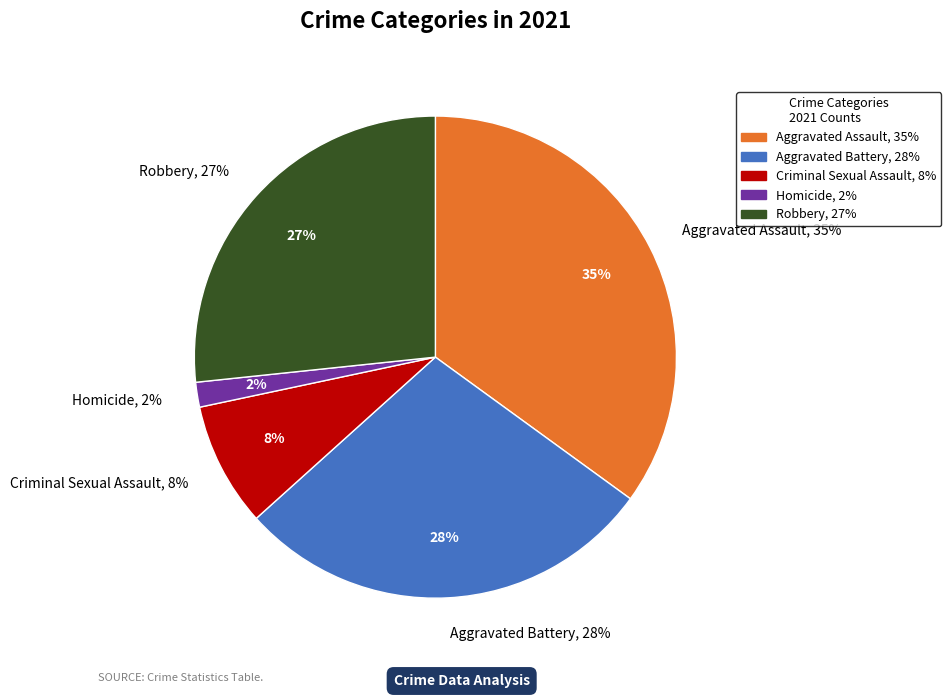

To the nearest percent, what portion does Criminal Sexual Assault represent?

8%